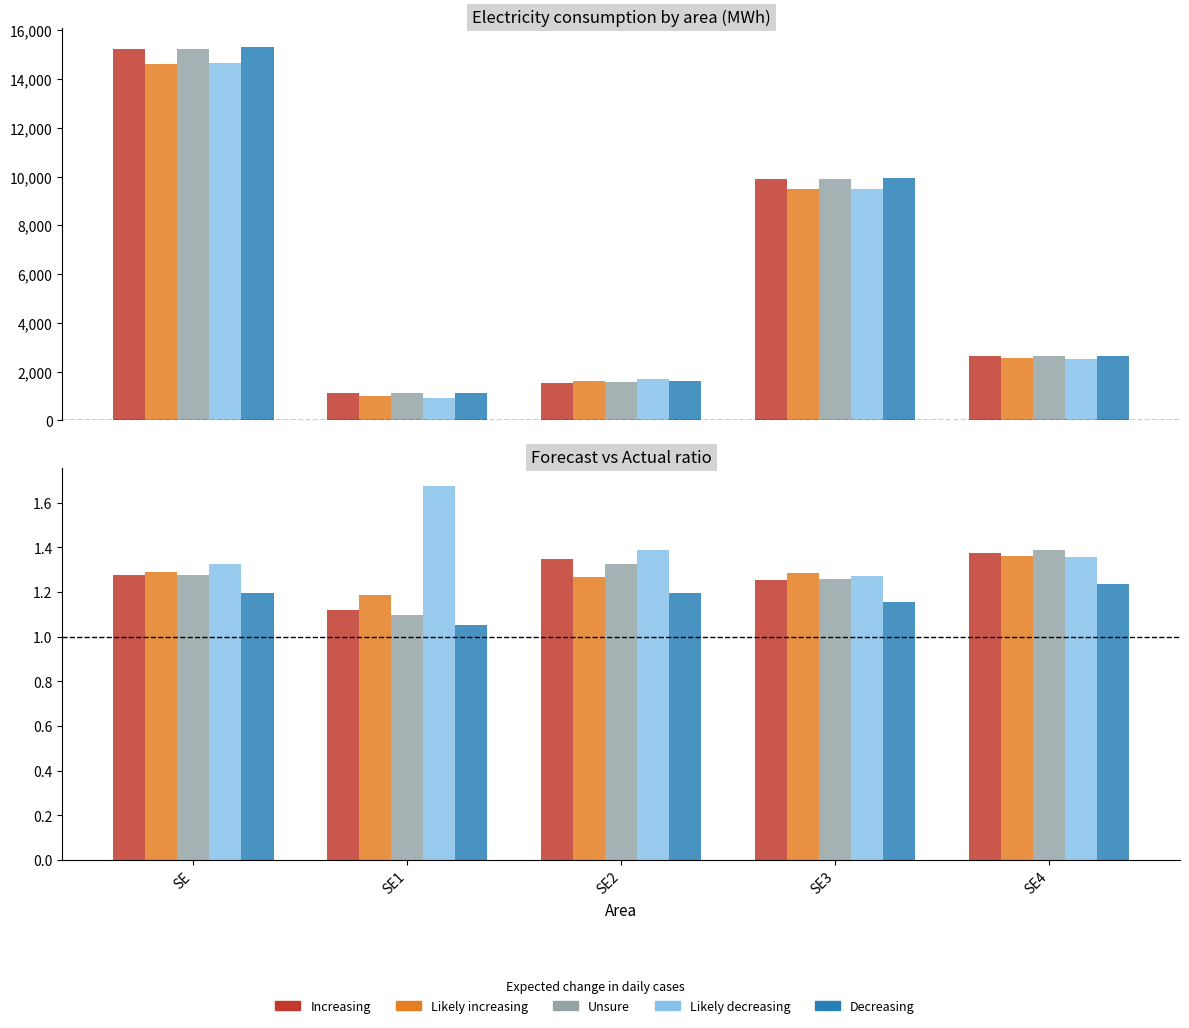

List the labels in order of Unsure value, smallest first.

SE1, SE3, SE, SE2, SE4